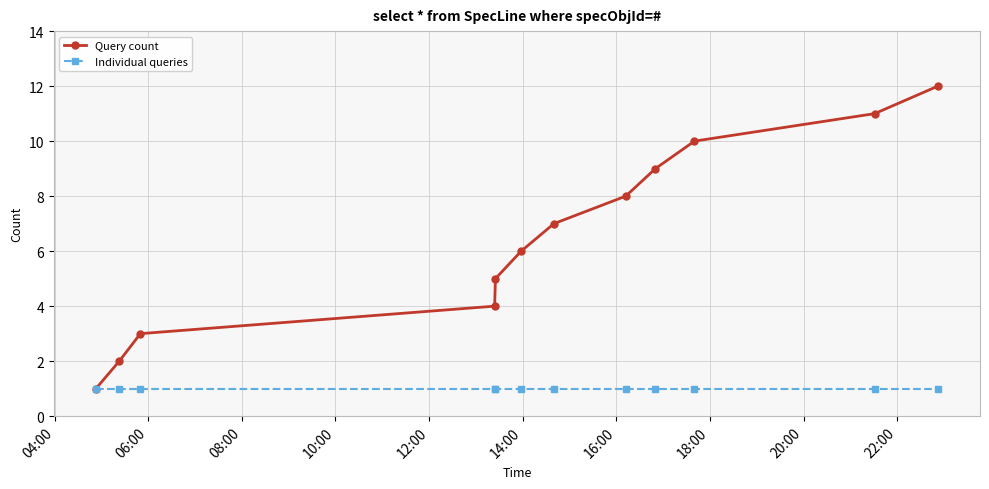

What is the lowest value of the Individual queries series?

1